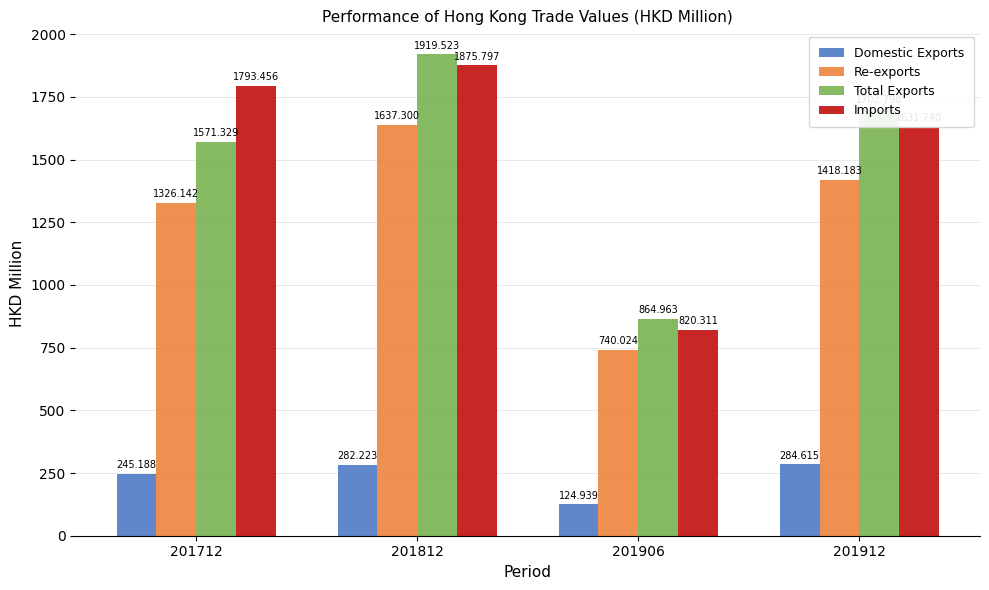

List the labels in order of Imports value, smallest first.

201906, 201912, 201712, 201812